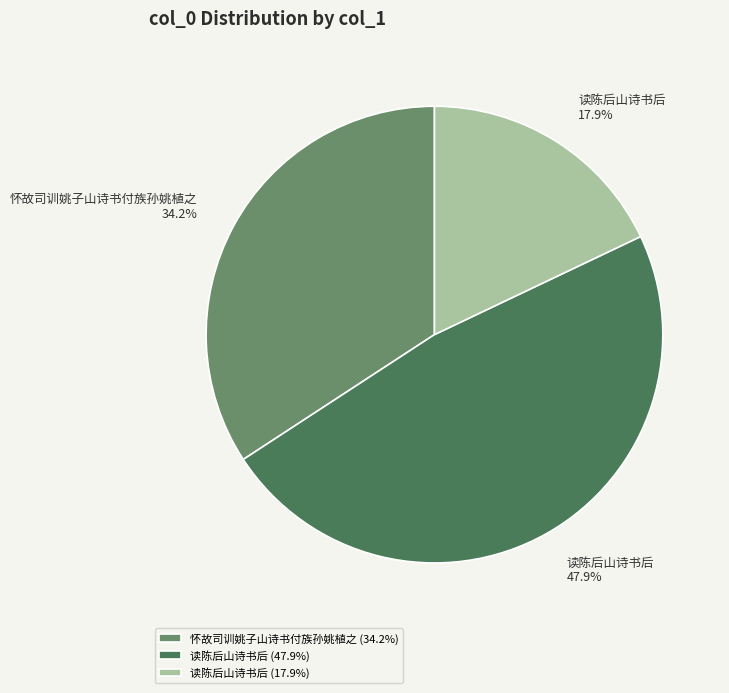

Between 读陈后山诗书后 (17.9%) and 怀故司训姚子山诗书付族孙姚植之 (34.2%), which is larger?

怀故司训姚子山诗书付族孙姚植之 (34.2%)